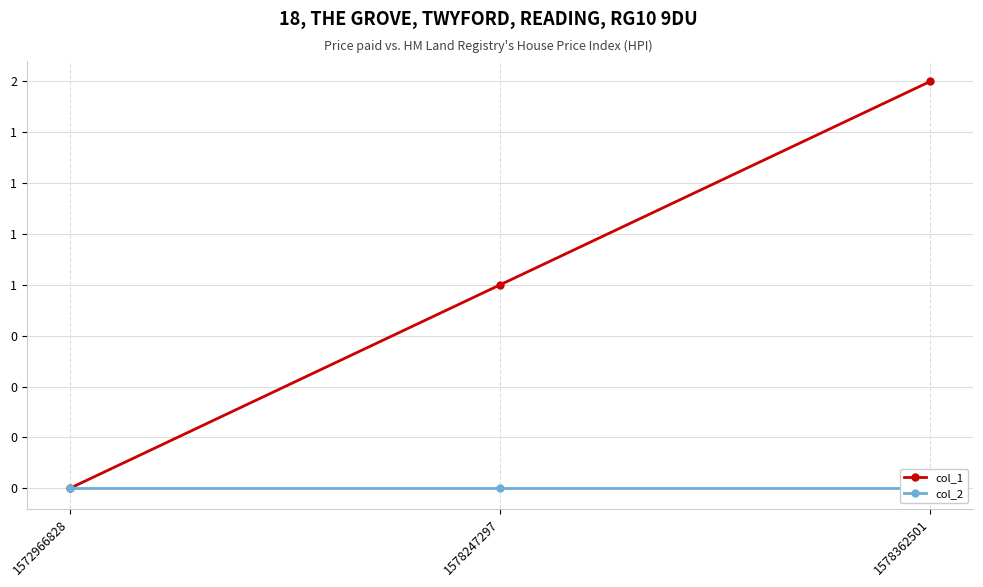

Between 1578247297 and 1578362501, which is larger?

1578362501